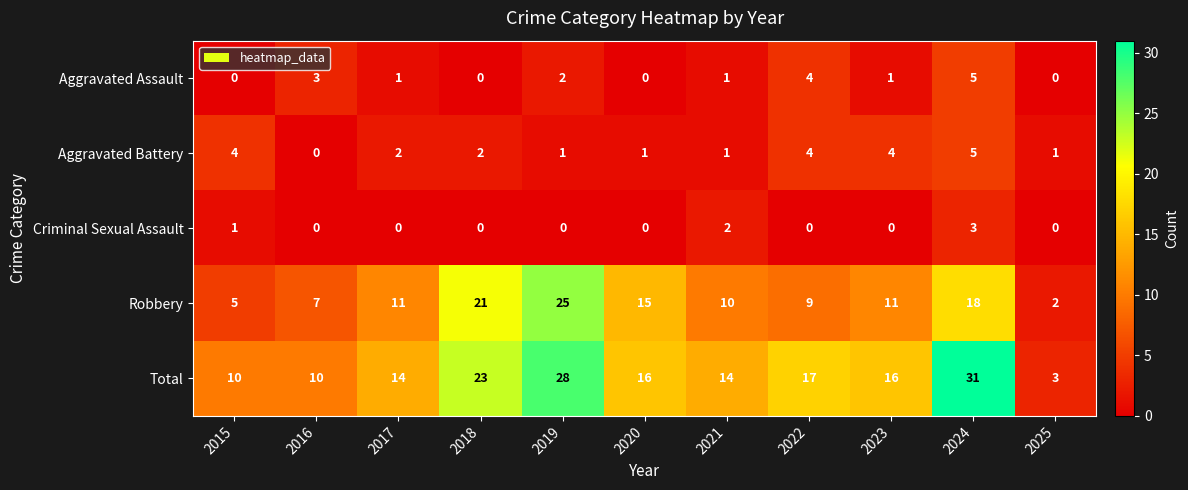

What is the total value across all series at 2024?

62